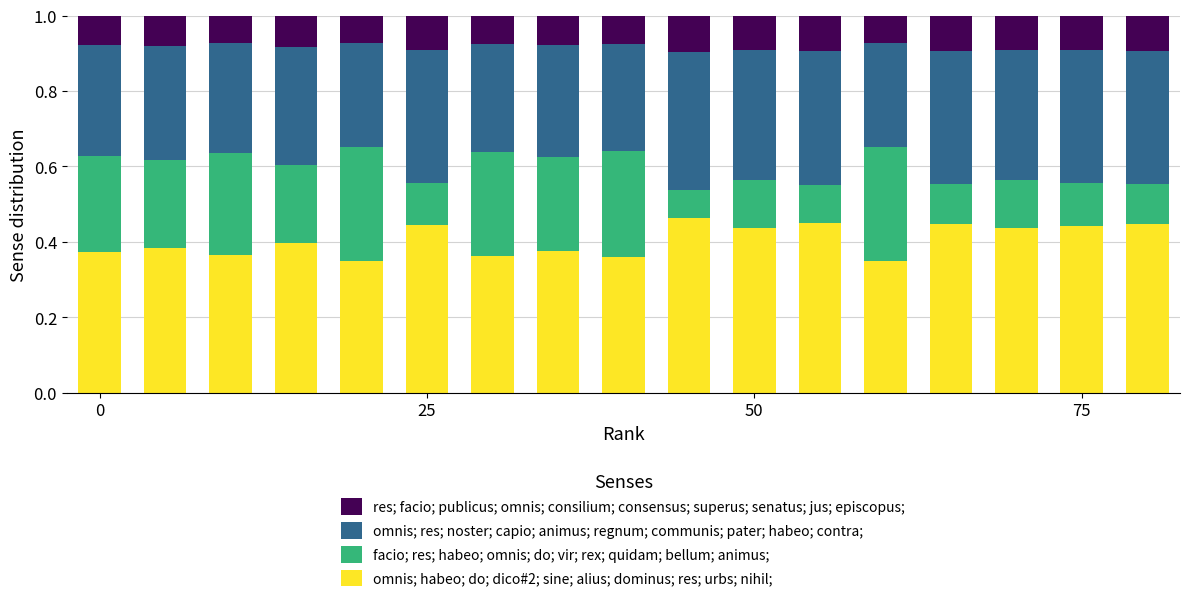

What is the sum of all omnis; habeo; do; dico#2; sine; alius; dominus; res; urbs; nihil; values?

6.9